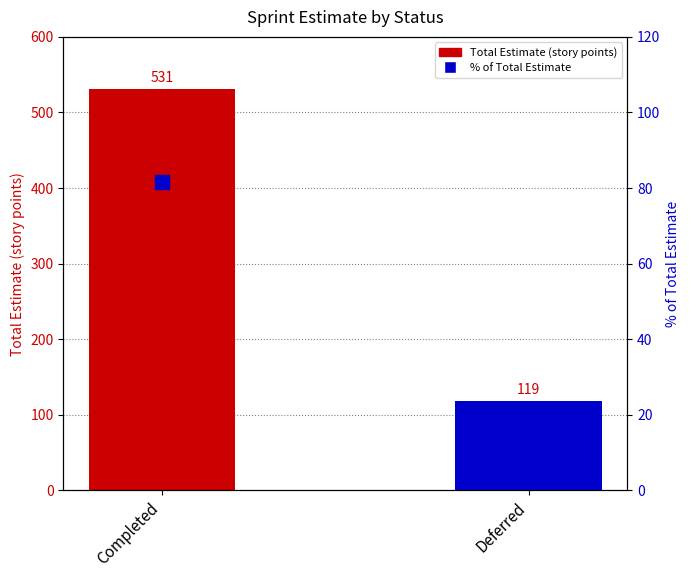

What is the average value of the % of Total Estimate series?

50.0